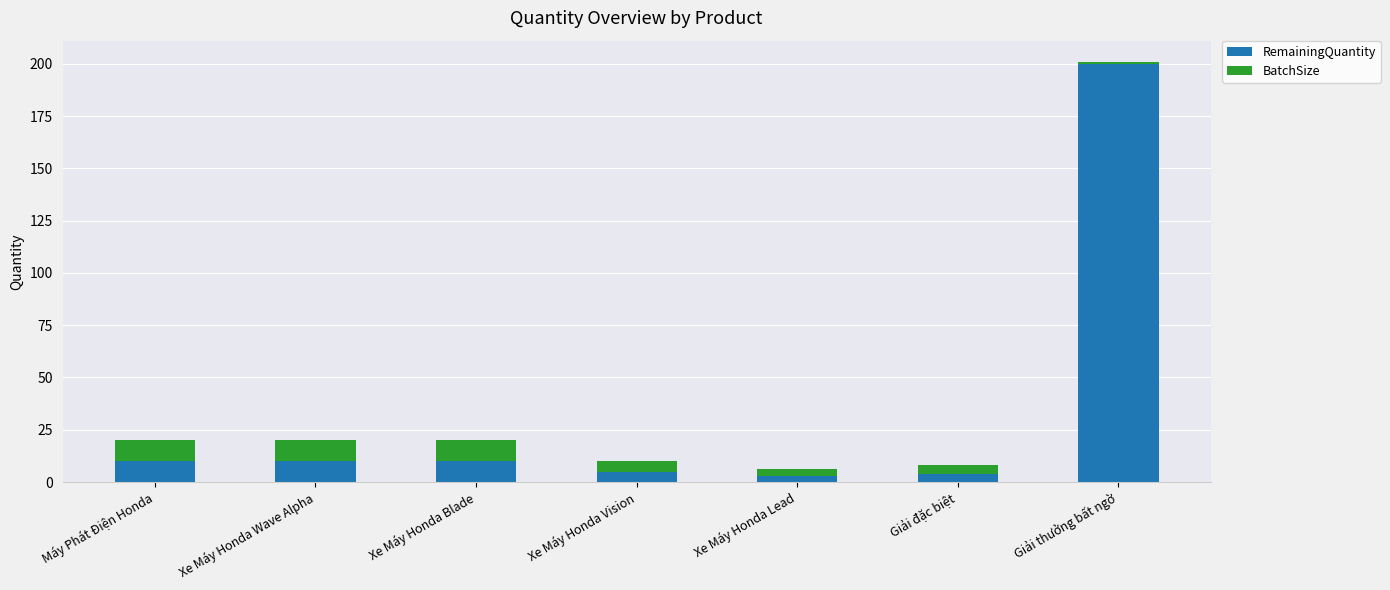

At which category is the sum across all series the highest?

Giải thưởng bất ngờ